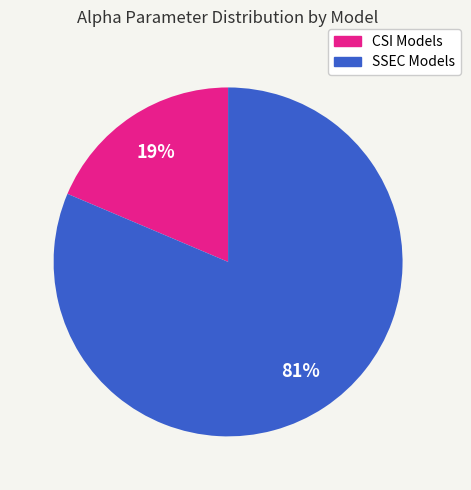

Does any single category account for the majority?

Yes